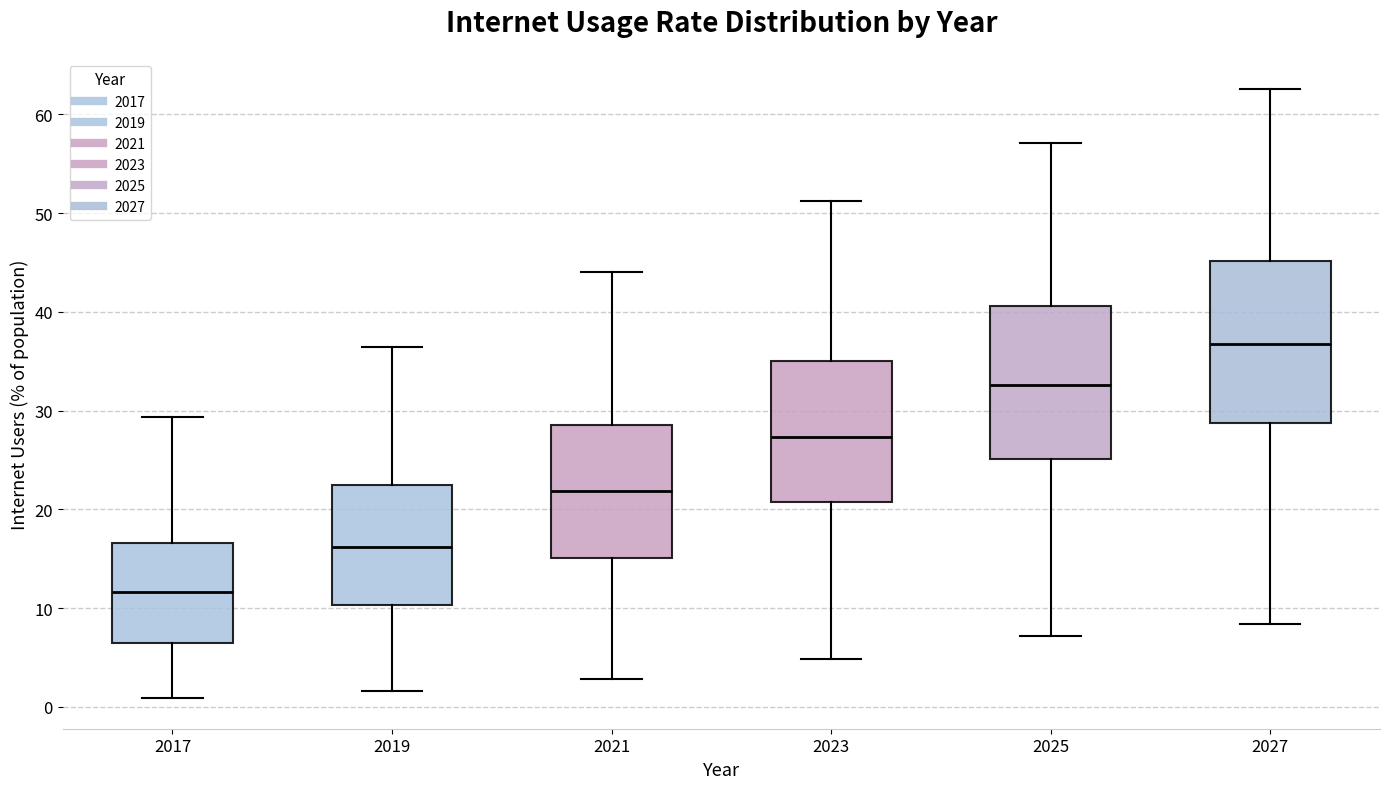

Where does the median line of the box at x = 2027 sit on the y-axis? The values are not printed on the chart, so give them approximately, as read against the axis.

37